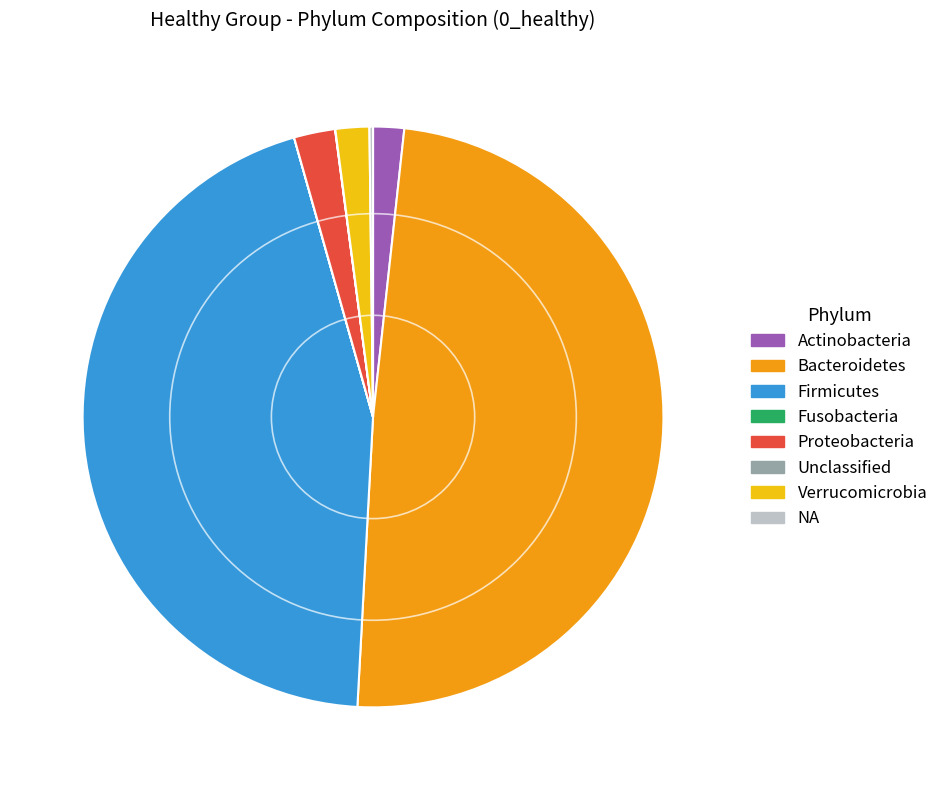

Is the sum of Verrucomicrobia and Proteobacteria greater than half?

No